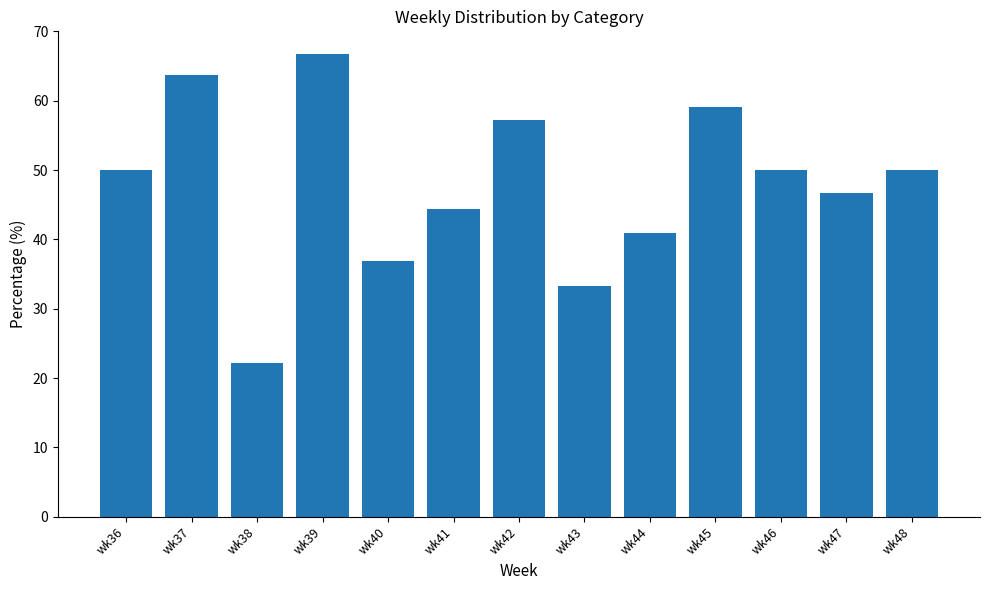

True or false: the data shows 15.8 at wk47.

False